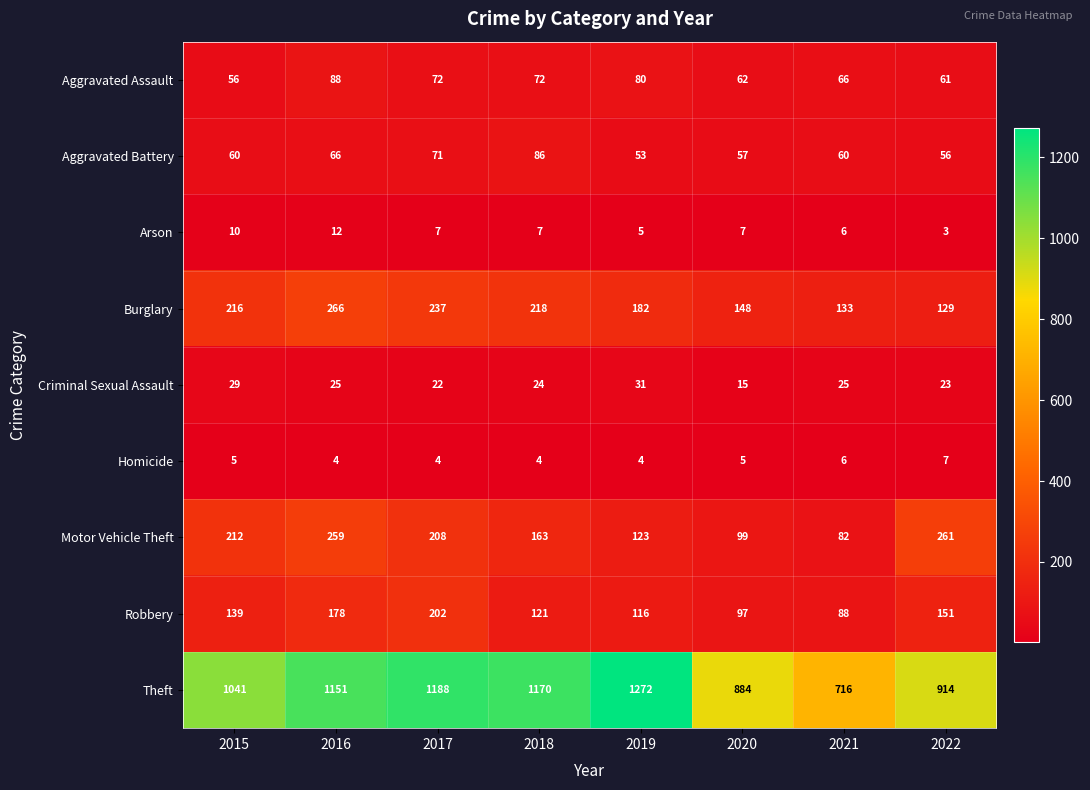

Is it true that Robbery equals 139 at 2015?

True